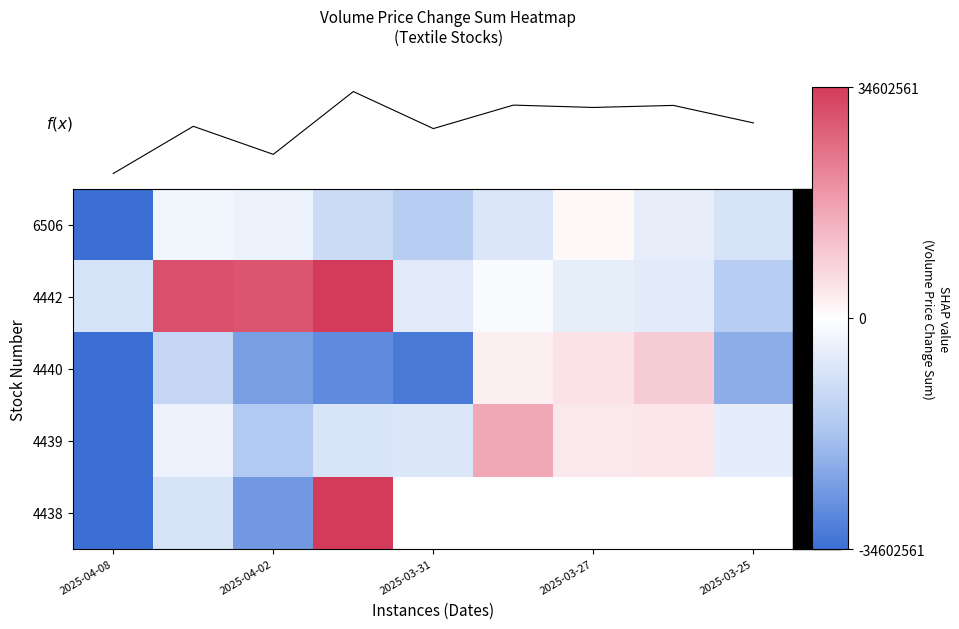

What is the difference between the second highest and second lowest values in the f(x) series?

0.8